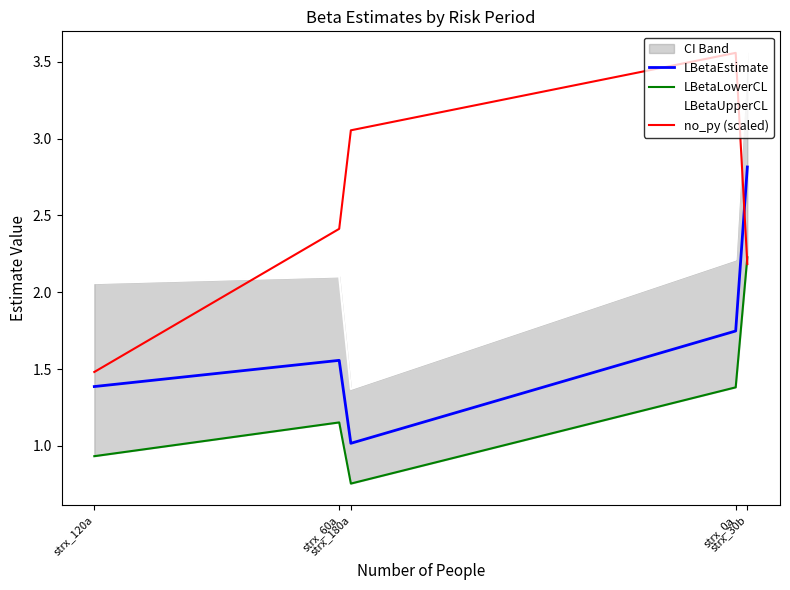

Rank the series by their maximum value, from lowest to highest.

LBetaLowerCL, LBetaEstimate, LBetaUpperCL, no_py (scaled)